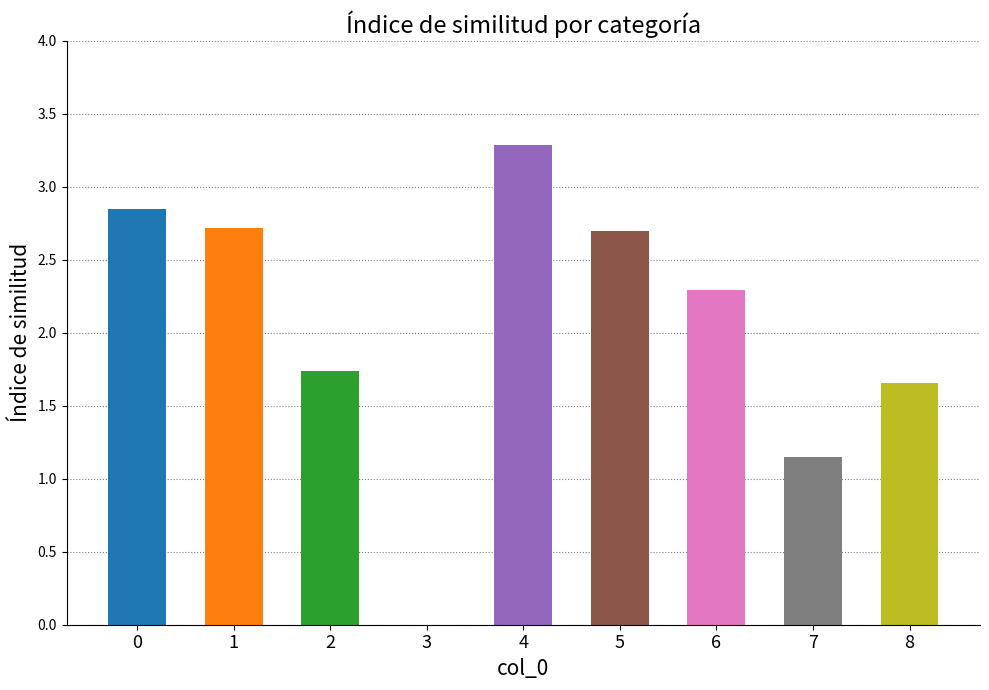

What is the approximate value at 4?

3.3